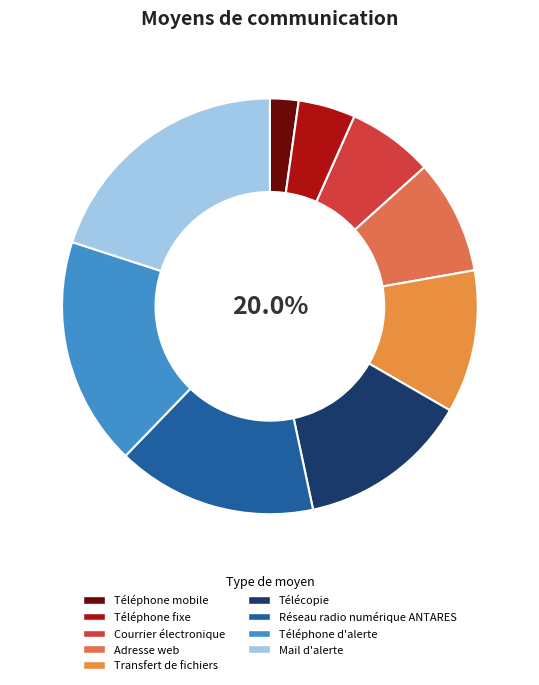

What is the ratio of the value at Adresse web to the value at Réseau radio numérique ANTARES?

0.6